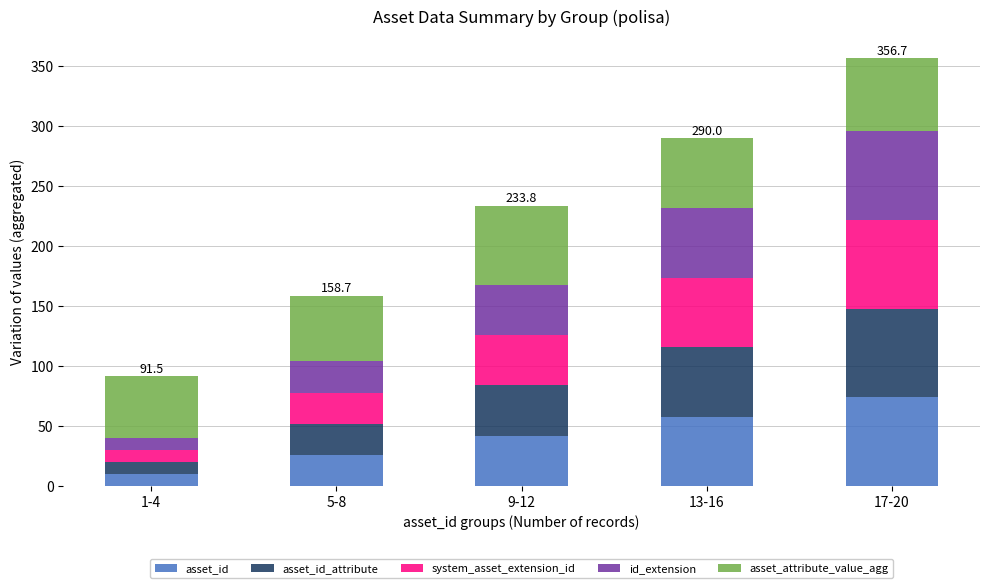

What is the total value across all series at 13-16?

290.0